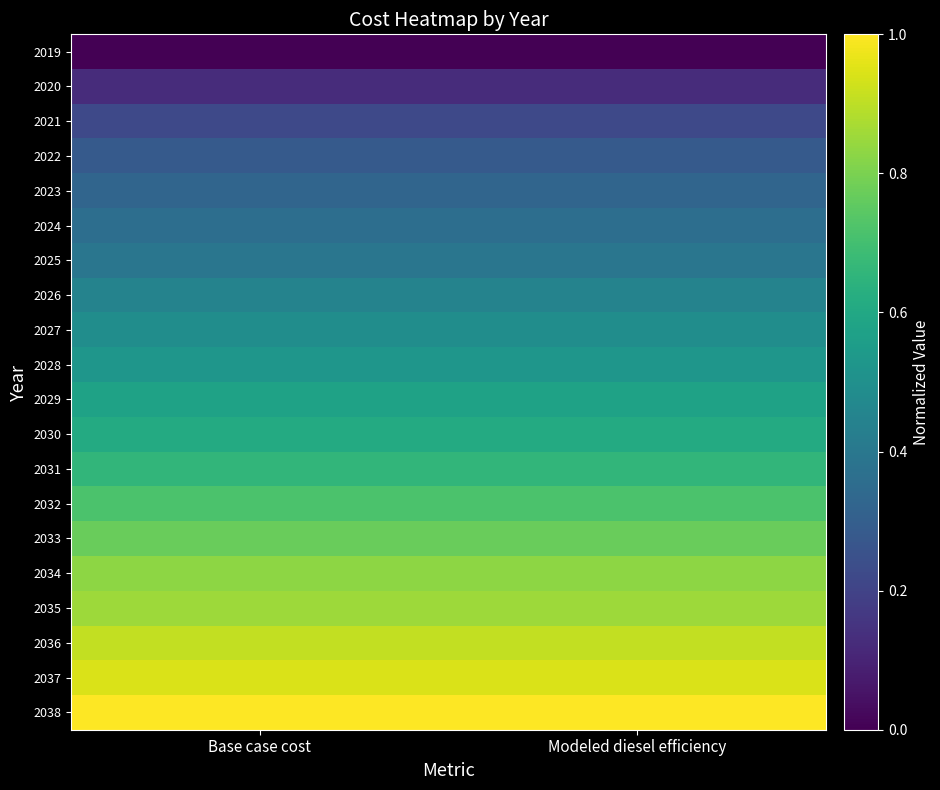

Between Base case cost and Modeled diesel efficiency, which is larger?

Base case cost